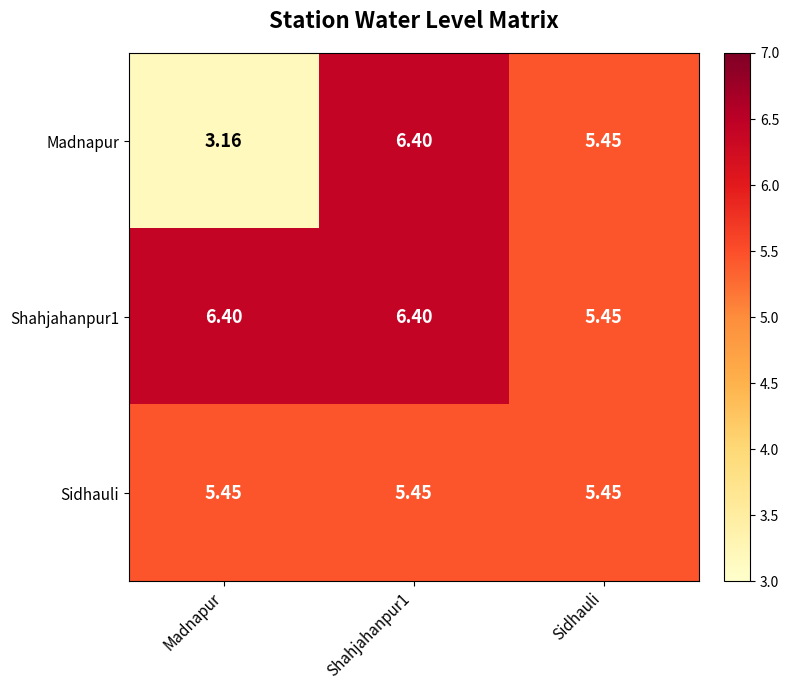

Which series changed the most between Madnapur and Sidhauli?

Madnapur